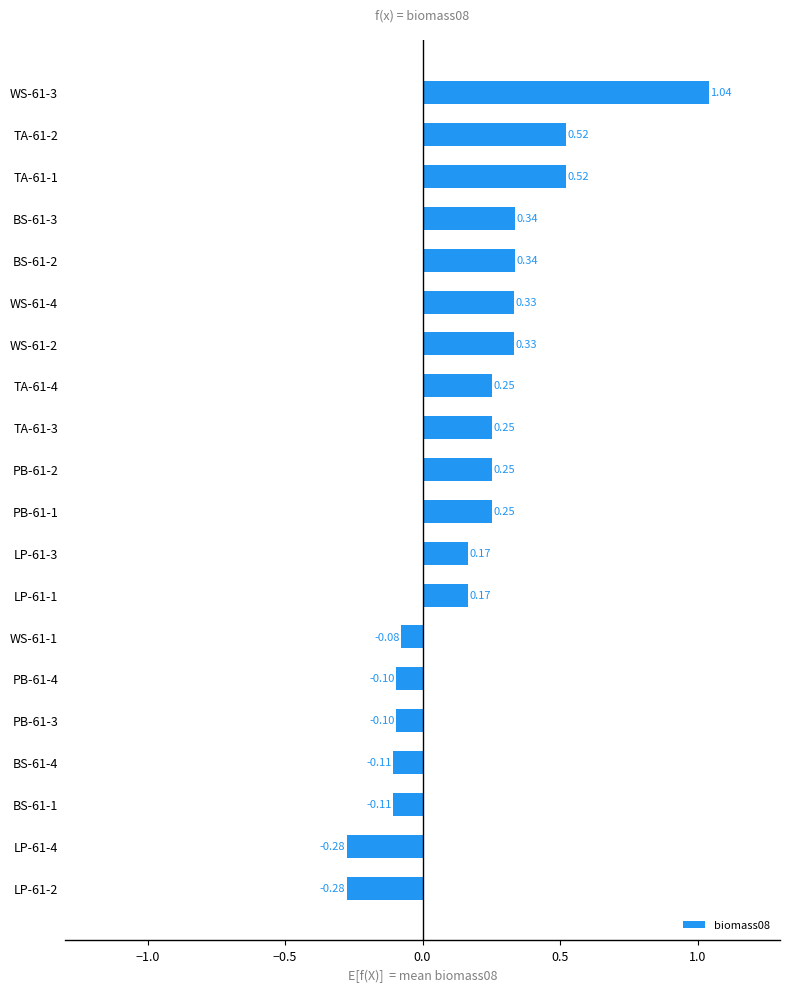

What is the sum of the values at WS-61-3 and TA-61-1?

1.6